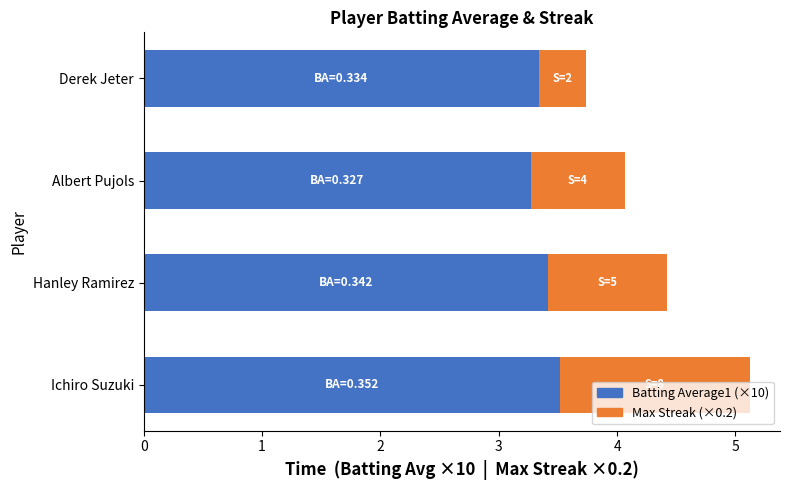

At which category is the sum across all series the highest?

Ichiro Suzuki